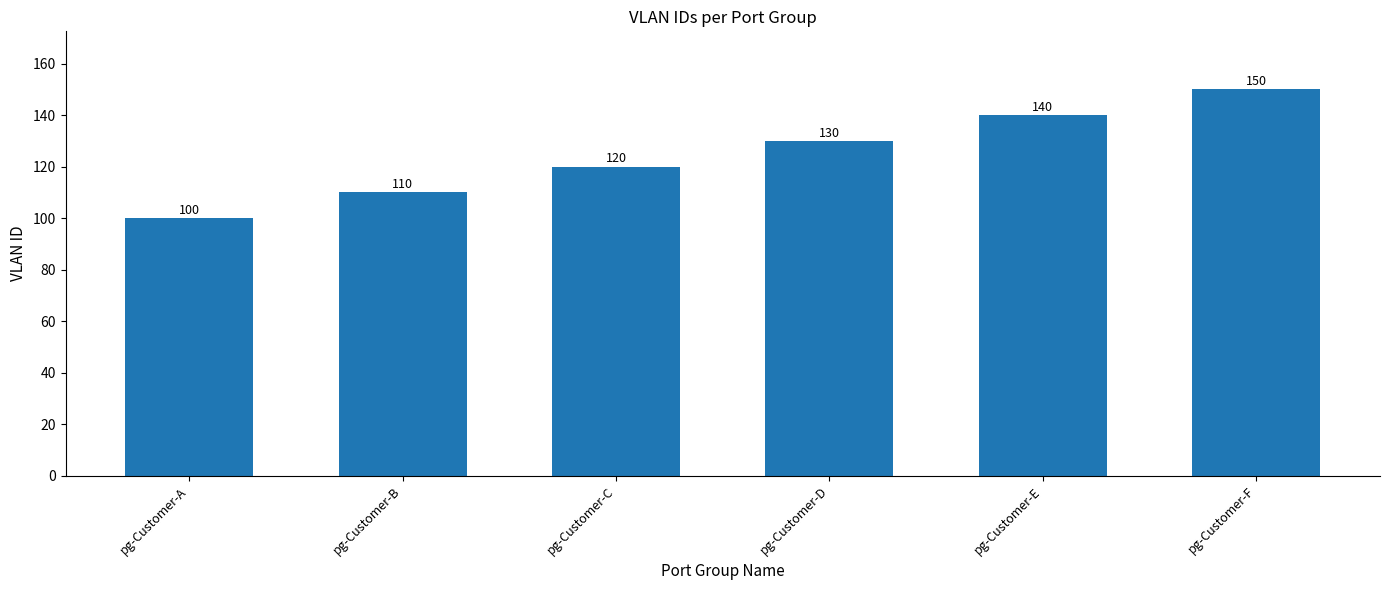

What is the value of the 3rd bar from the left?

120